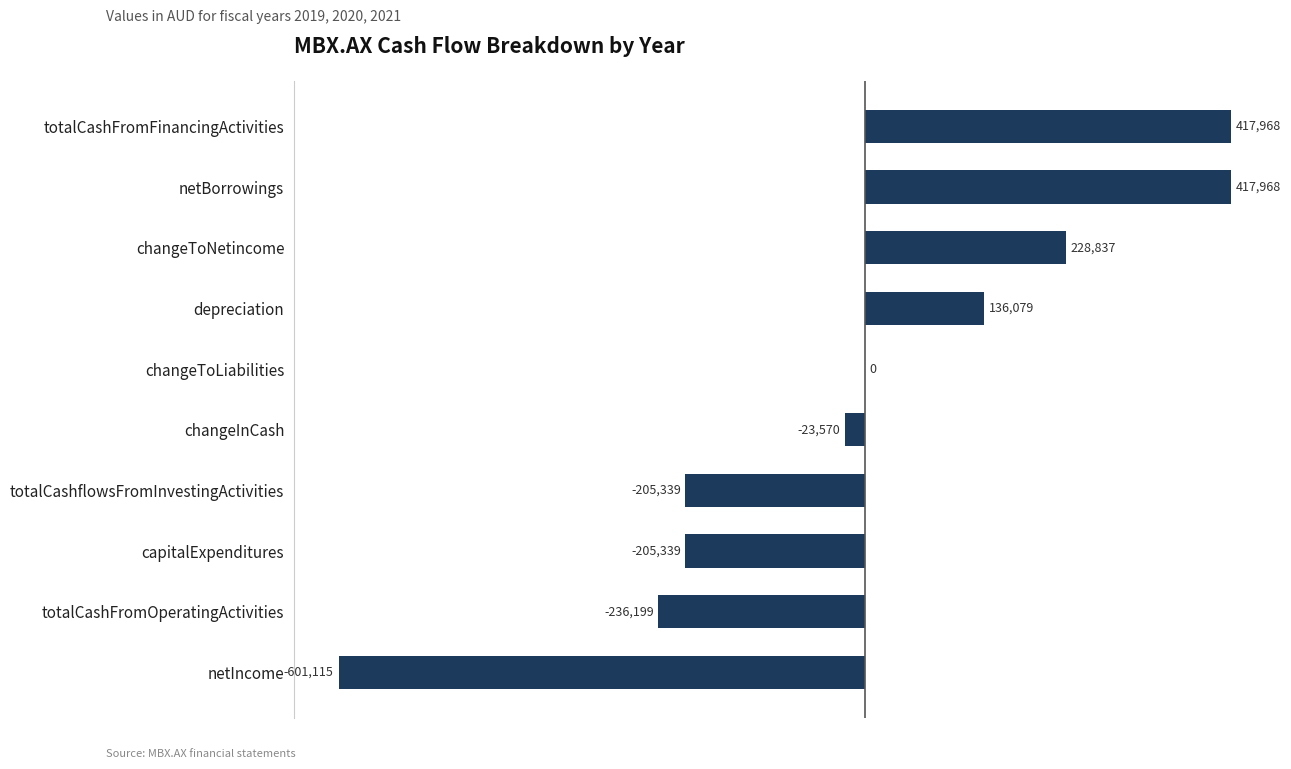

Count the number of data series in this chart.

1